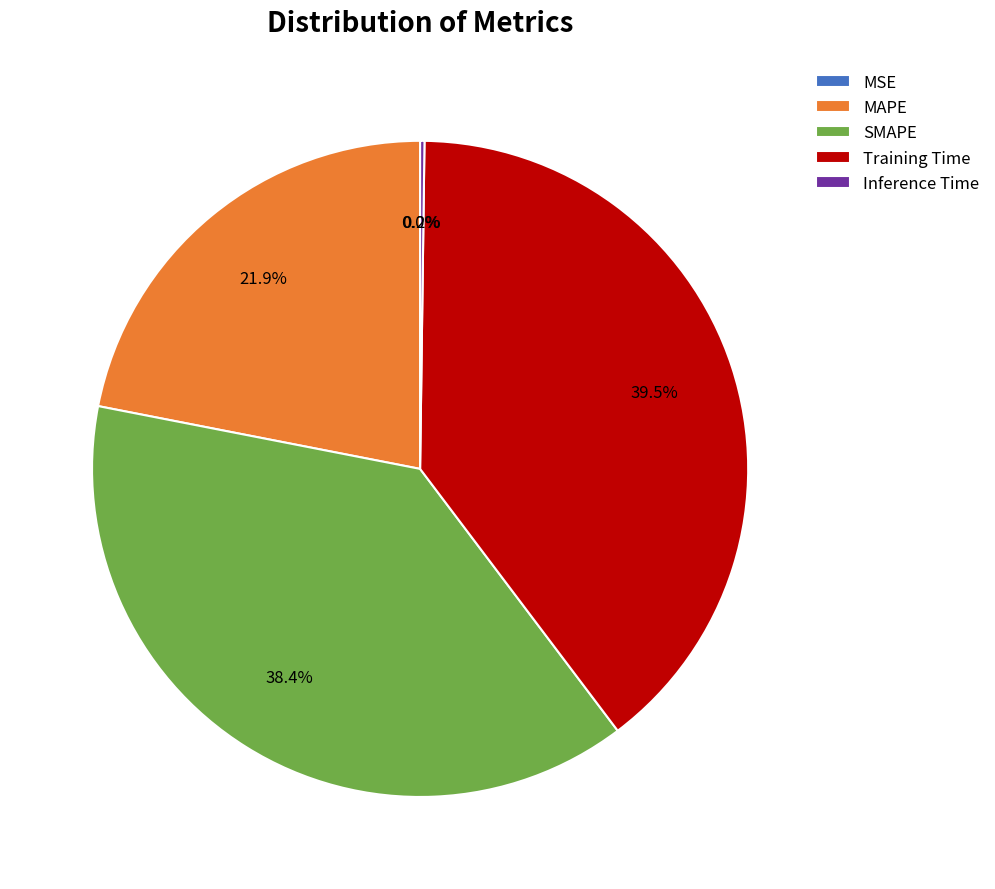

Is there any slice that represents more than half of the pie?

No